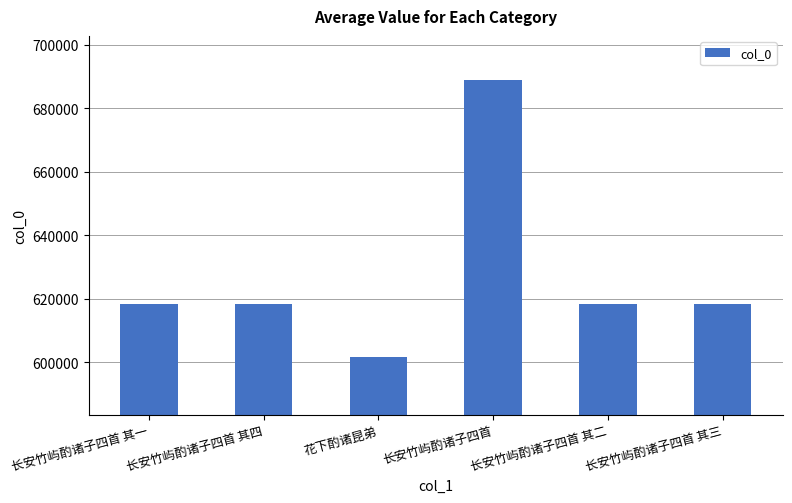

What is the sum of all values?

3764518